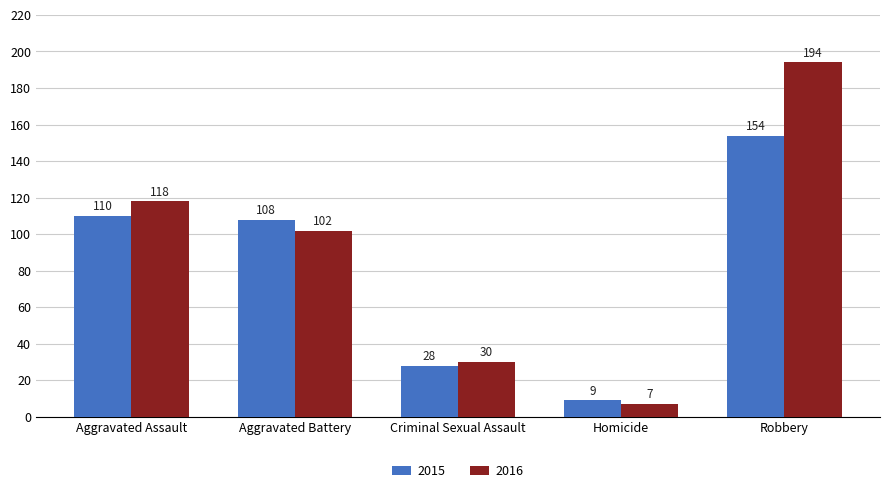

Between Aggravated Battery and Robbery, which series saw the biggest shift?

2016